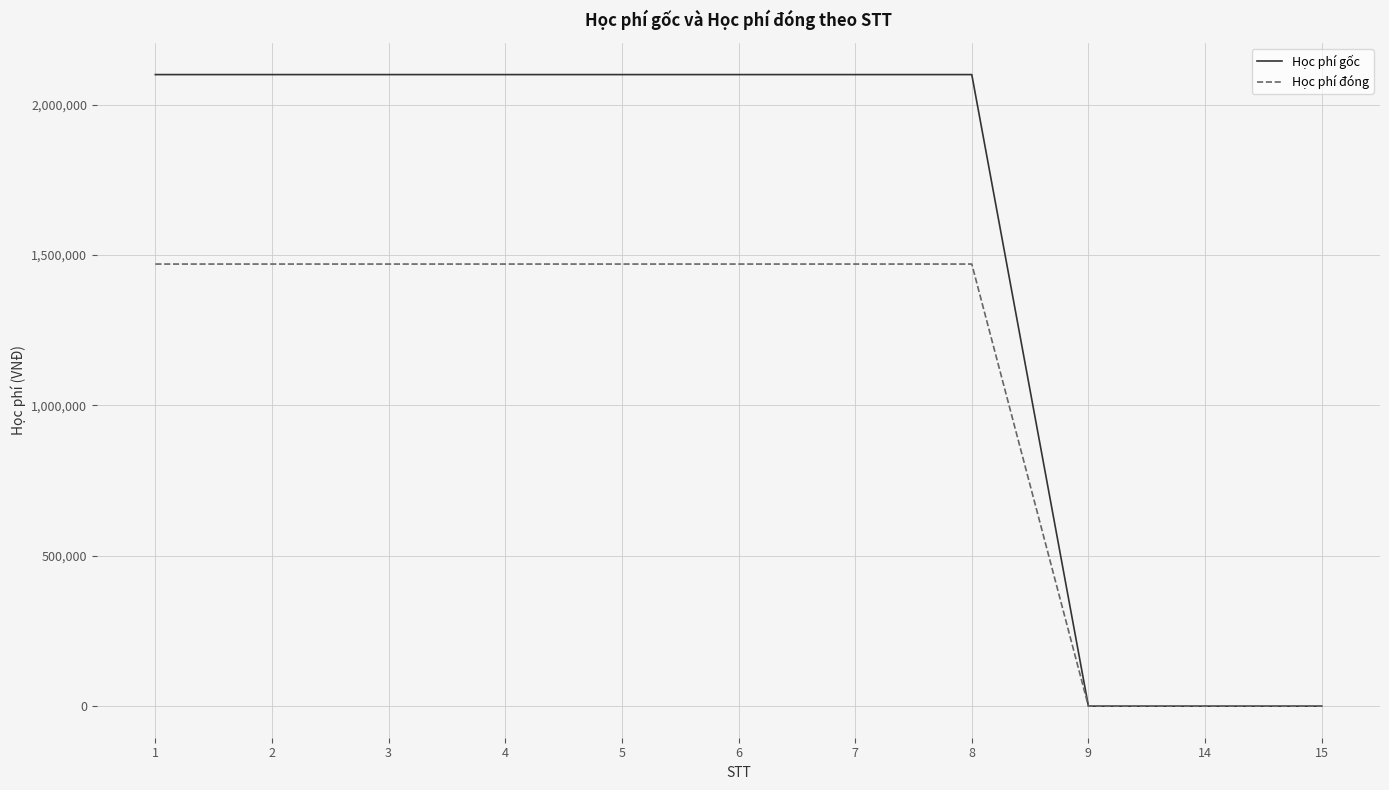

Reading left to right, extract all data points from this chart.

Học phí gốc: 1=2100000	2=2100000	3=2100000	4=2100000	5=2100000	6=2100000	7=2100000	8=2100000	9=0	14=0	15=0
Học phí đóng: 1=1470000	2=1470000	3=1470000	4=1470000	5=1470000	6=1470000	7=1470000	8=1470000	9=0	14=0	15=0